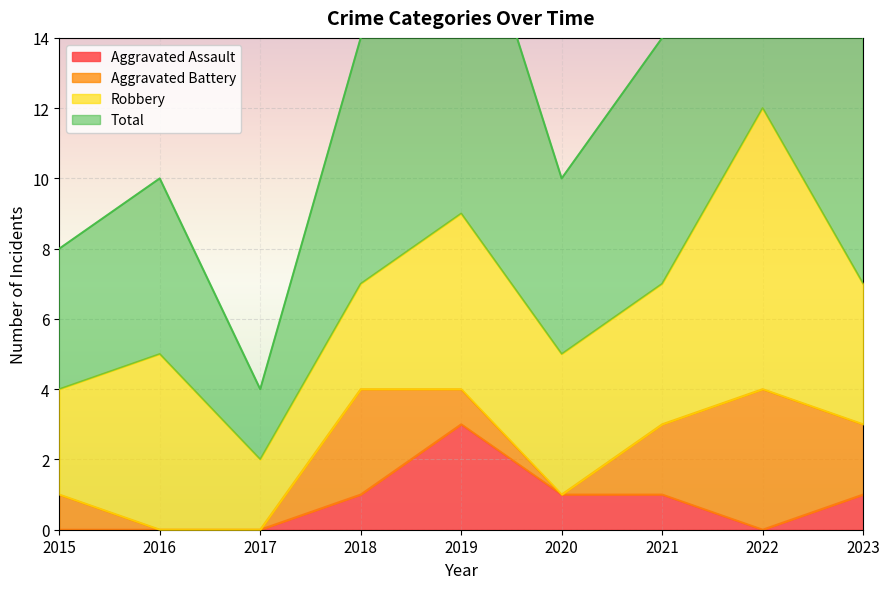

True or false: Total has a value of 14 at 2018.

True